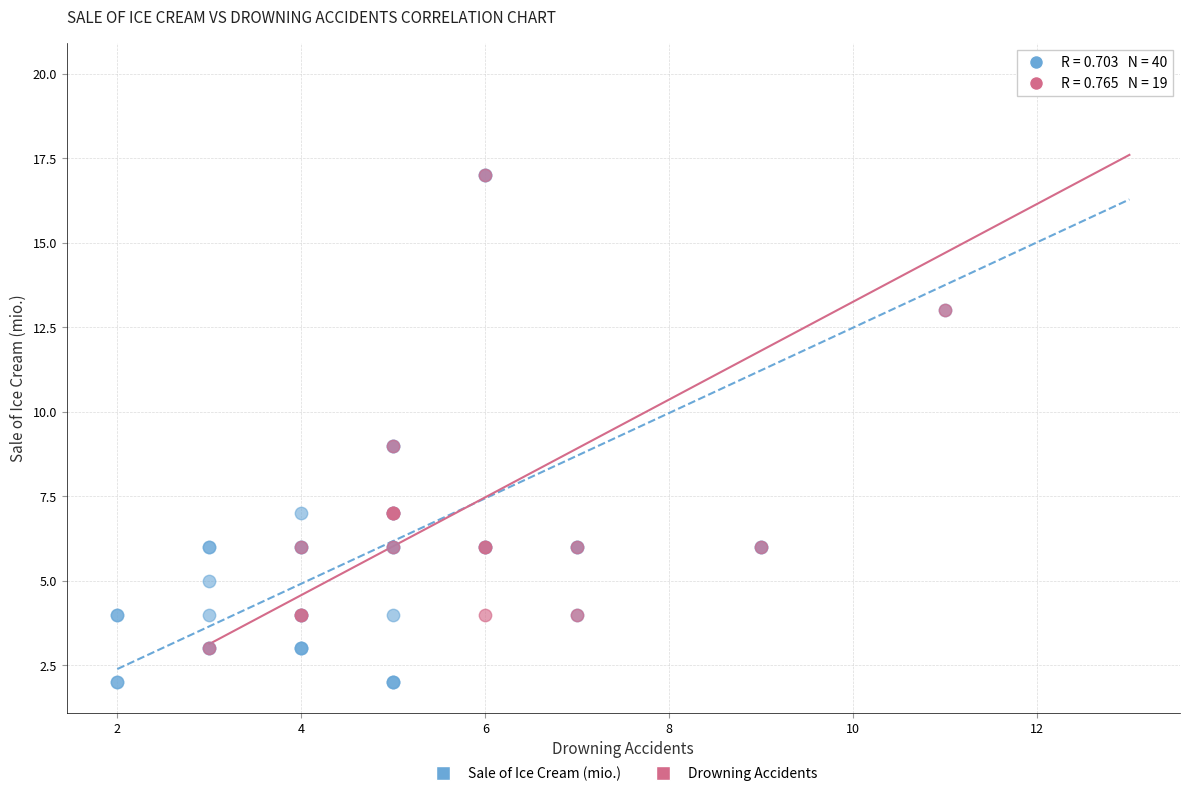

Which series contains the lowest Y value?

Sale of Ice Cream (mio.)